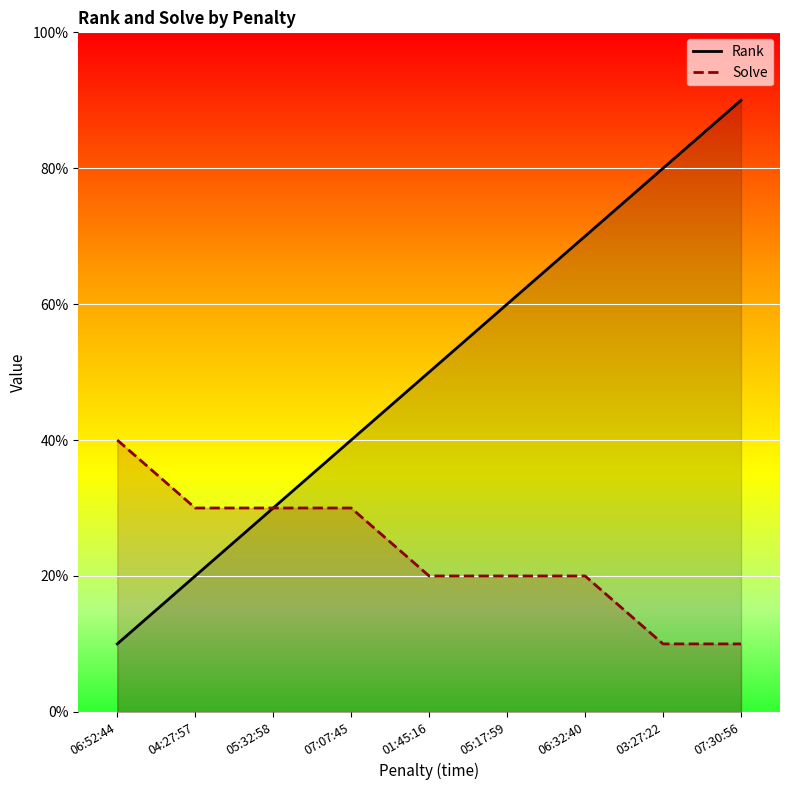

Reading left to right, list all the values displayed in this chart.

Rank: 1	2	3	4	5	6	7	8	9
Solve: 4	3	3	3	2	2	2	1	1